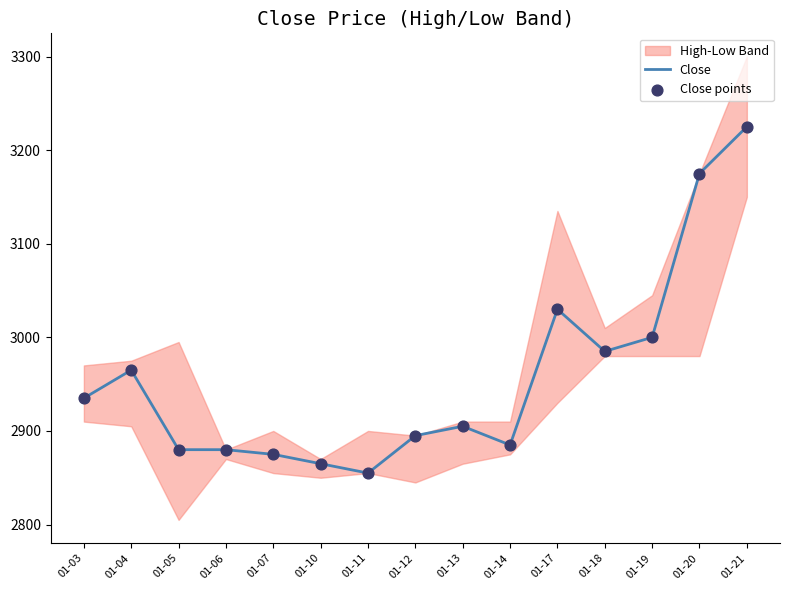

The value of Close at 01-10 is 2865. True or false?

True